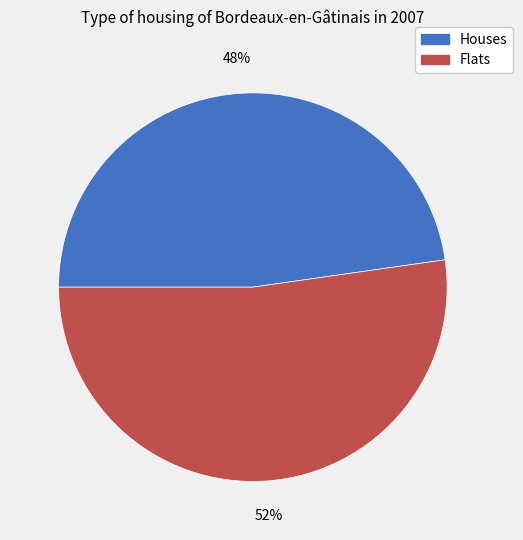

Which has a higher value, Flats or Houses?

Flats